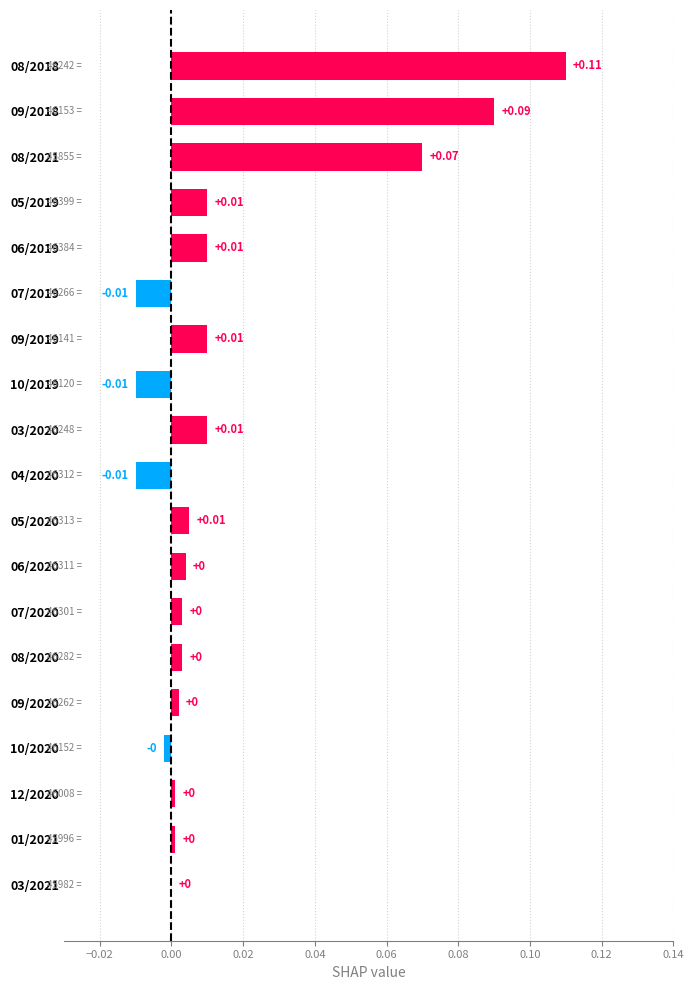

How many data points does each series have?

19